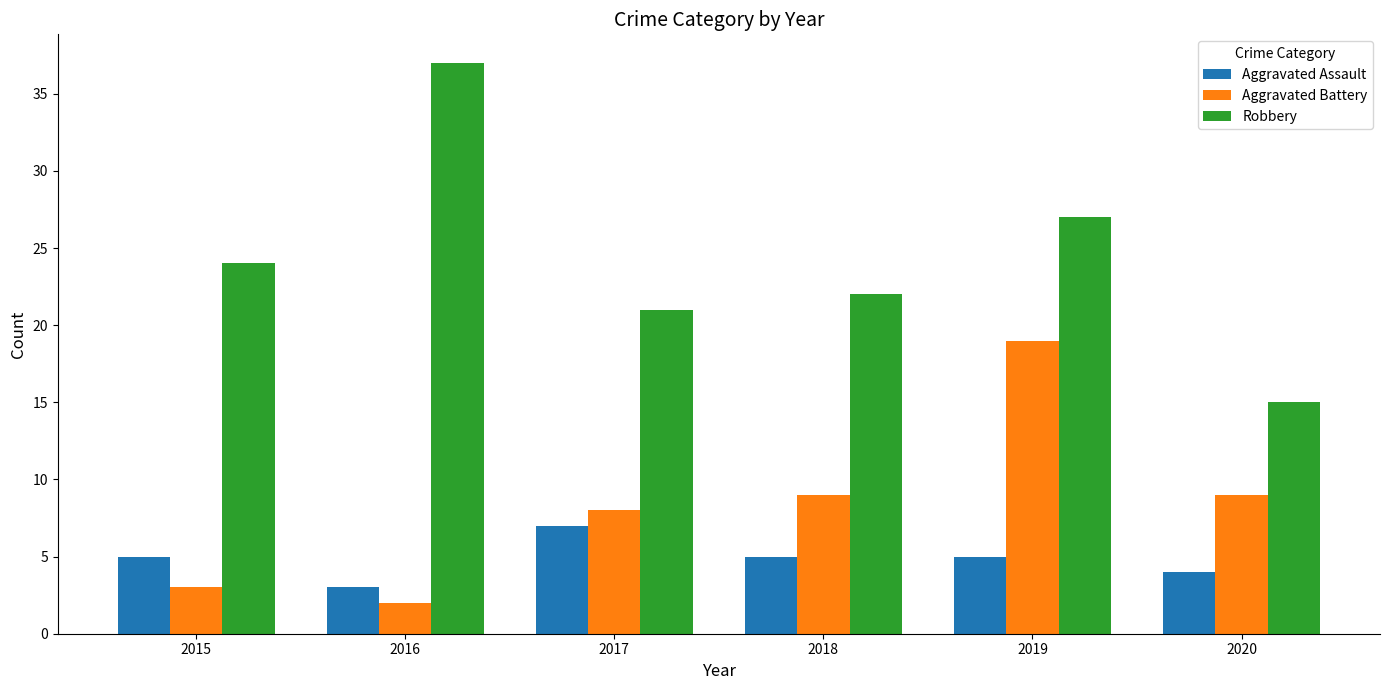

How many distinct data groups are displayed?

3